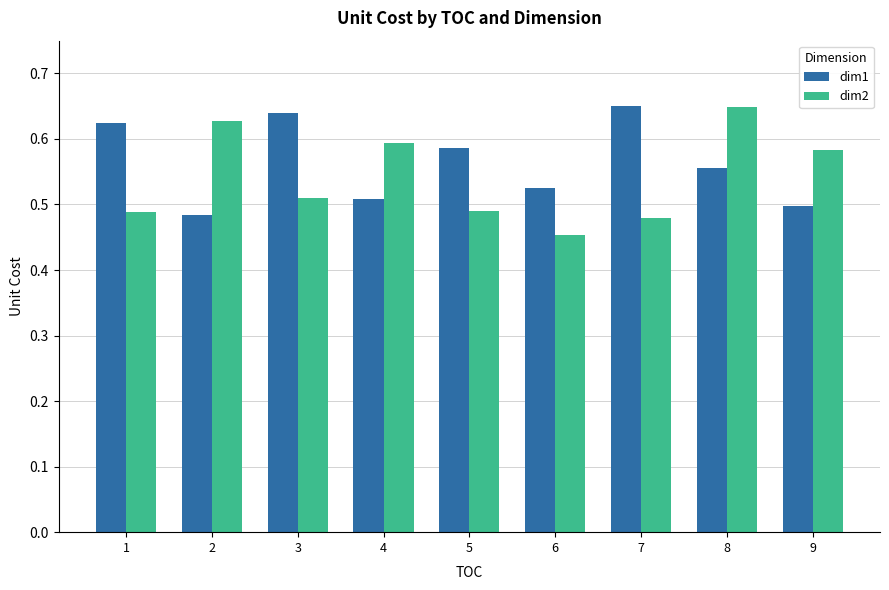

Are the bars grouped side by side (vs. stacked)?

Yes